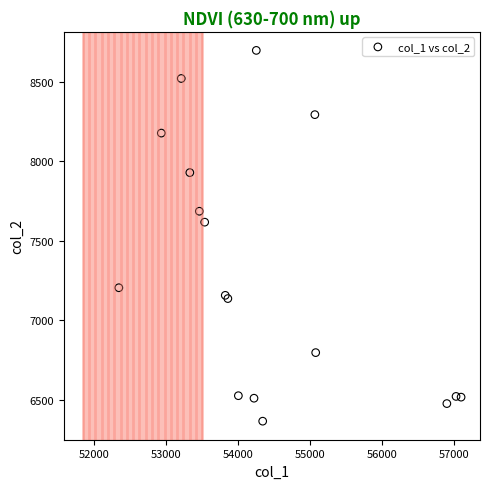

What Y value in the scatter plot is closest to 7531?

7617.6